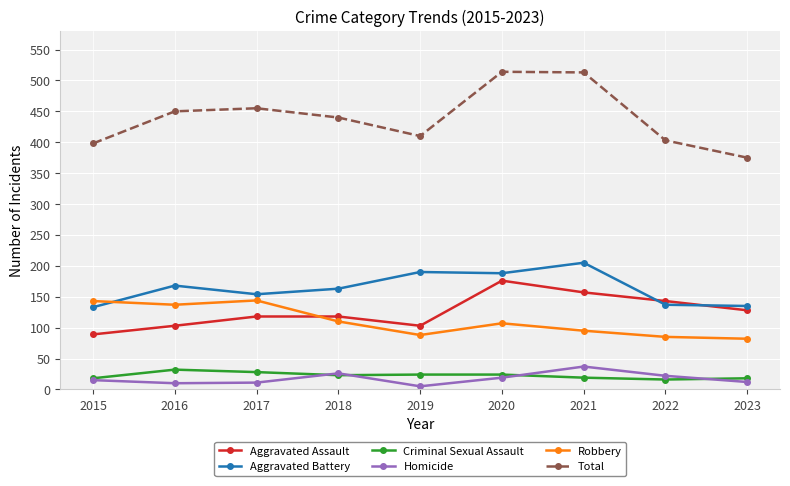

What is the maximum value shown in the chart?

514